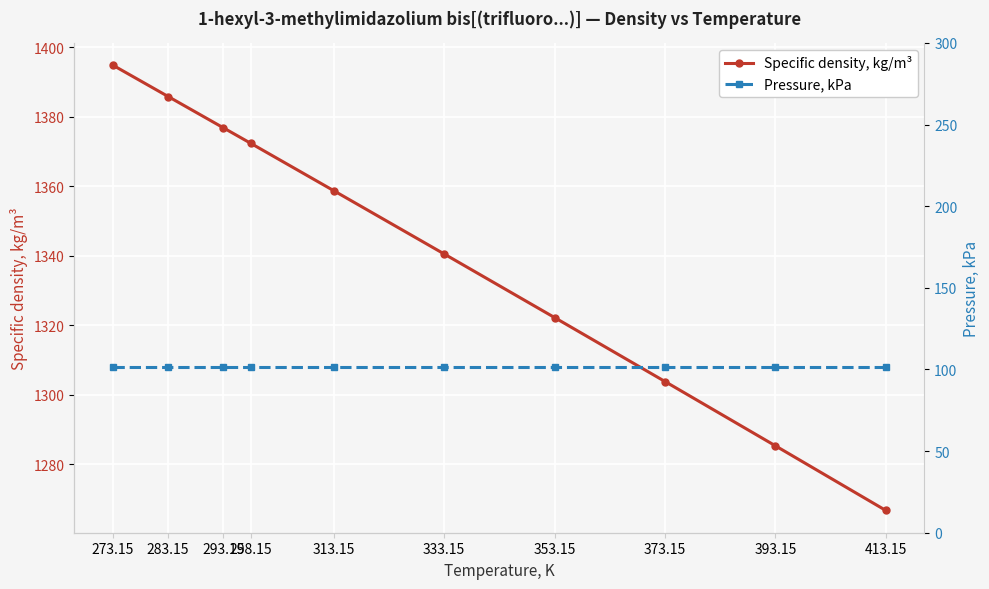

True or false: Pressure, kPa and Specific density, kg/m³ cross at least once.

False